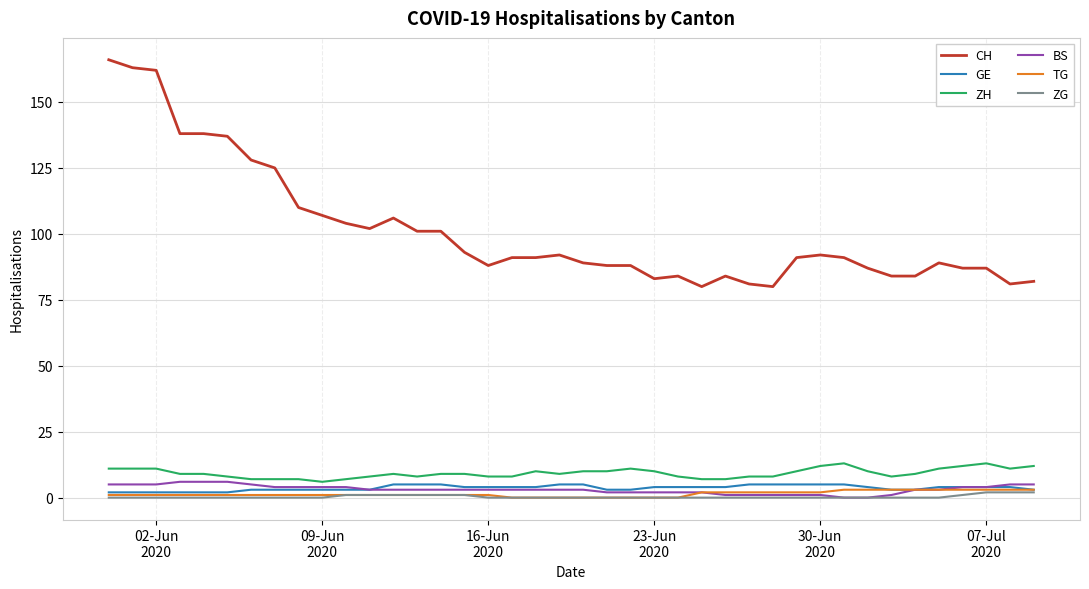

Which series has the largest total across all categories?

CH